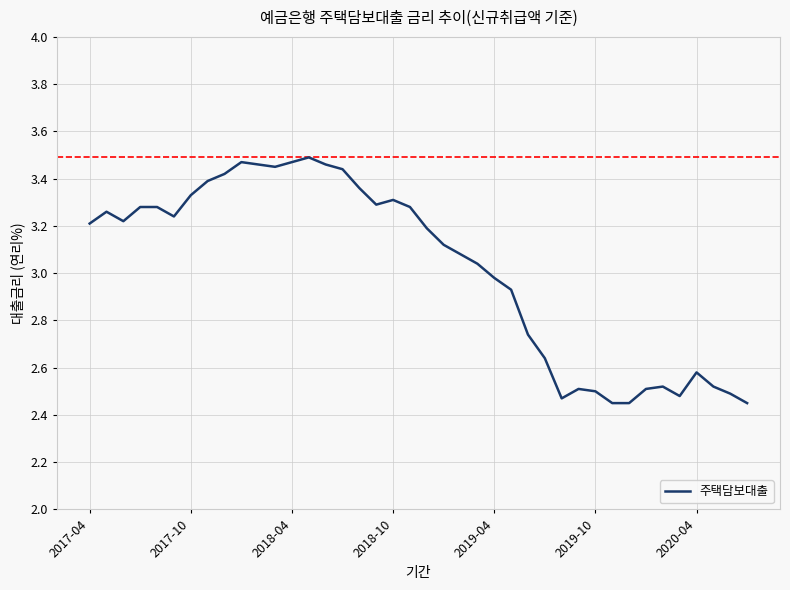

How many lines are shown in the chart?

1